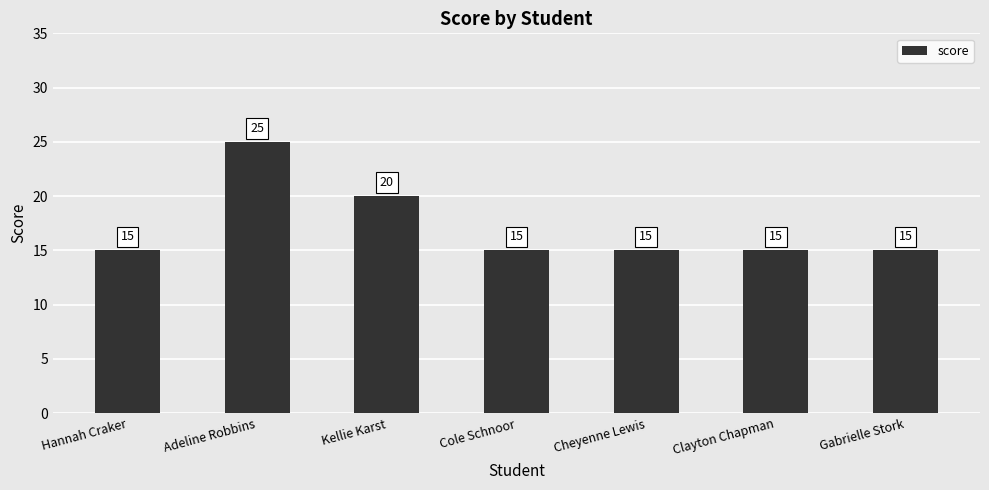

What position from the left is Adeline Robbins?

2